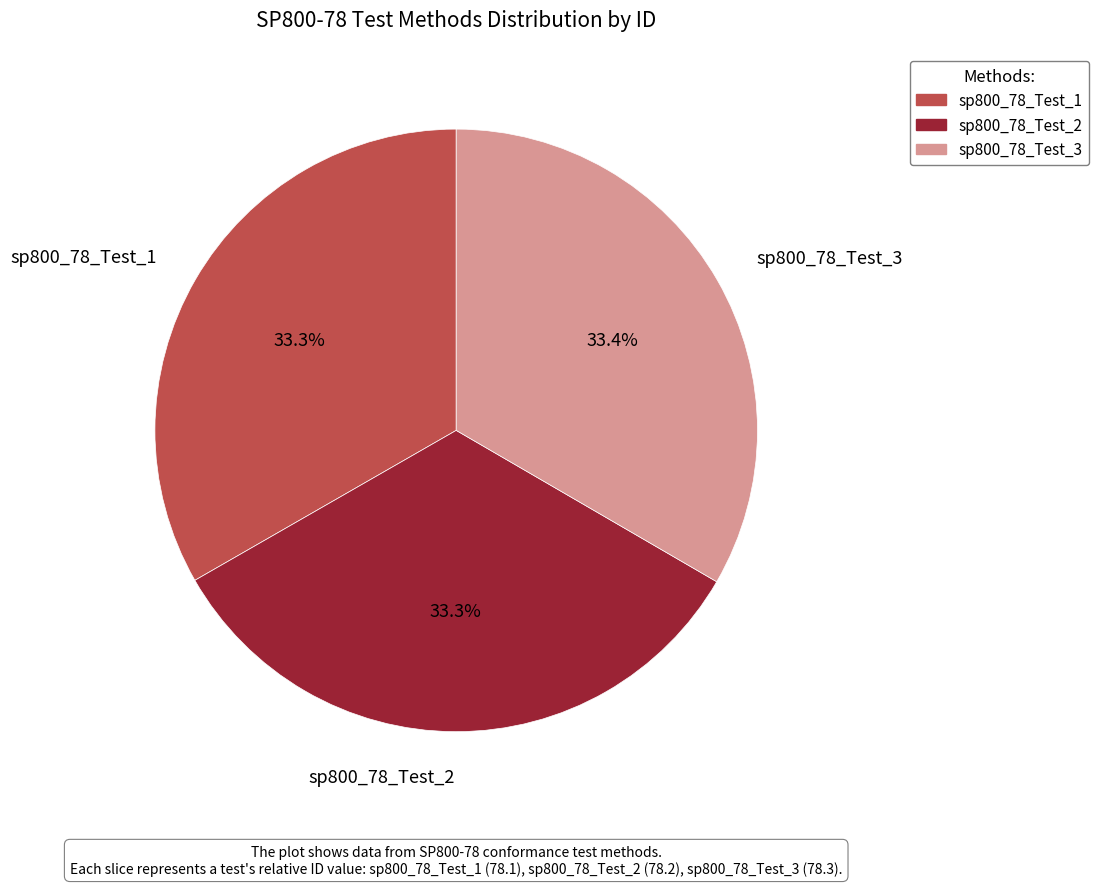

To the nearest percent, what portion does sp800_78_Test_3 represent?

33%